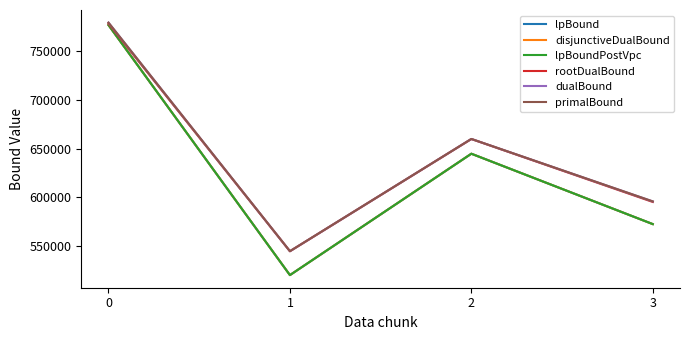

Between 1 and 2, which series saw the biggest shift?

lpBound